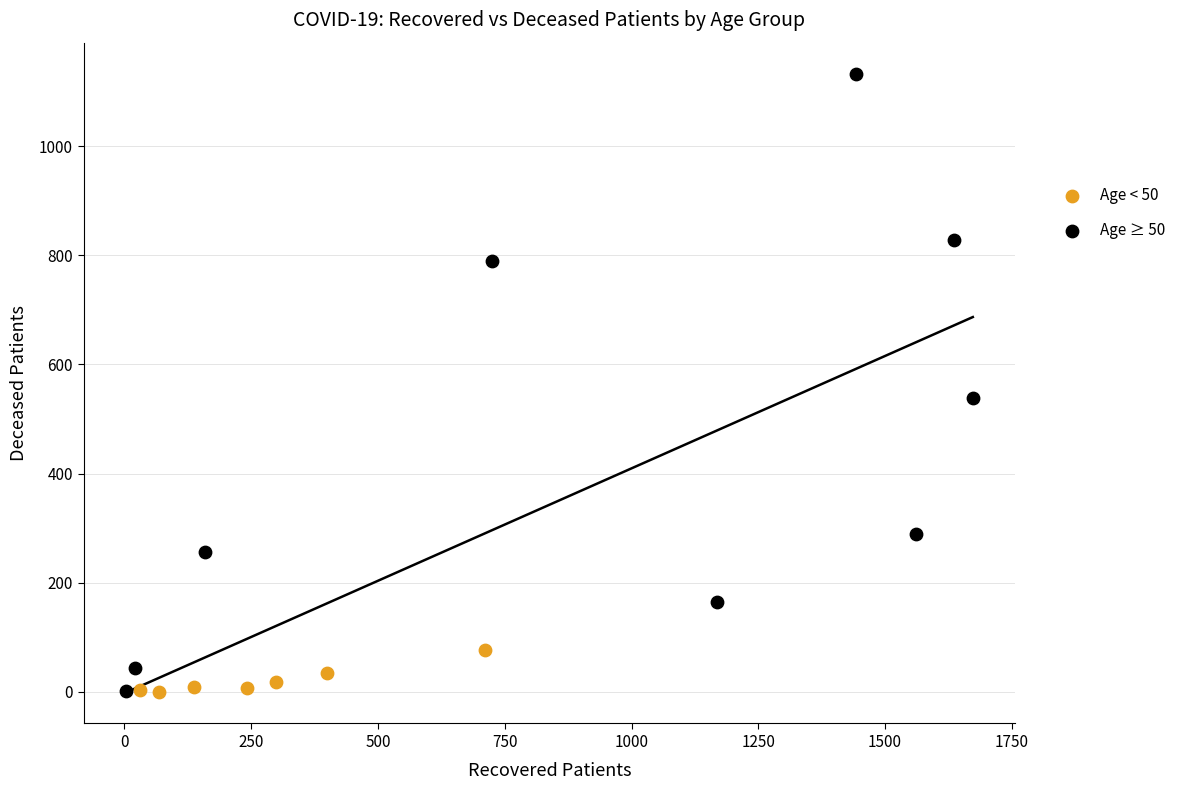

Which series contains the highest Y value?

Age ≥ 50